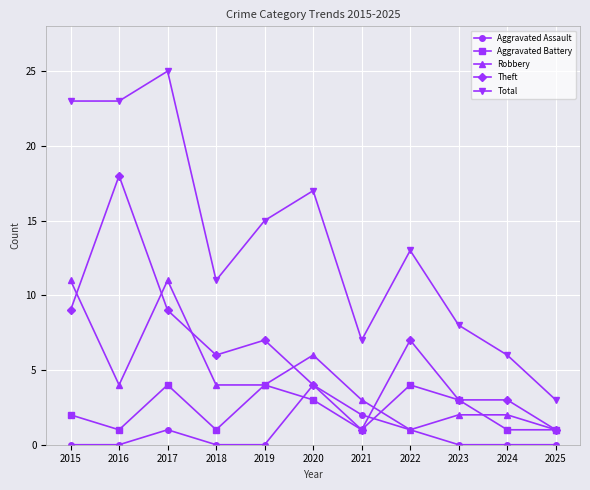

What is the maximum value shown in the chart?

25